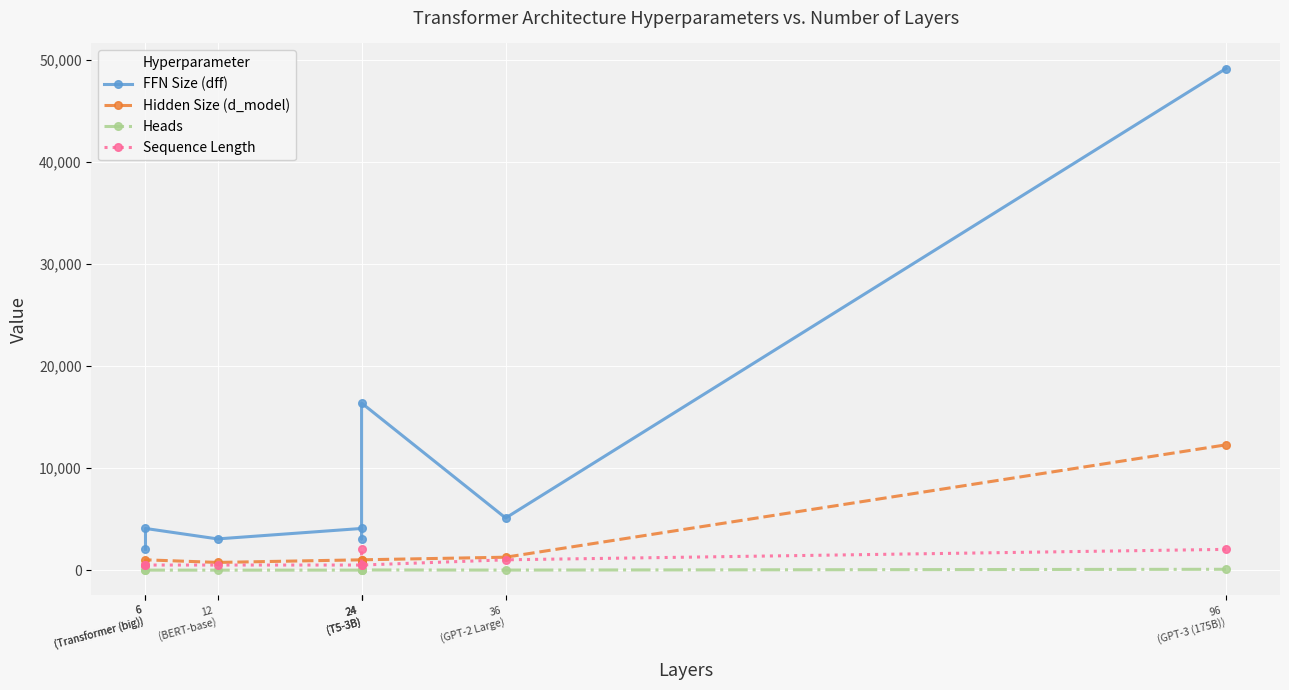

At which label does Hidden Size (d_model) first exceed 1024?

36
(GPT-2 Large)